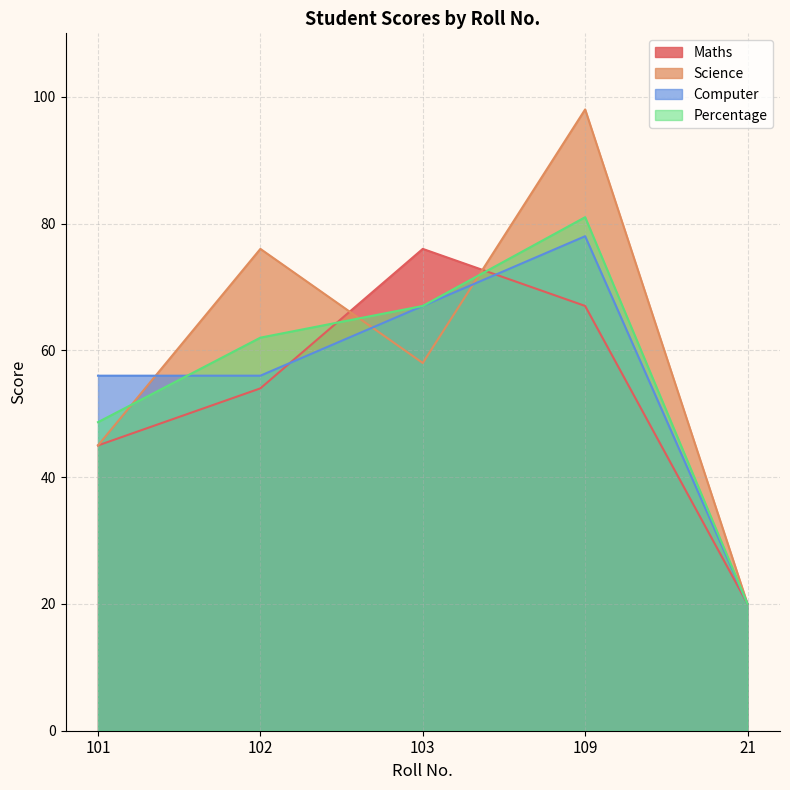

What is the difference between the maximum and second lowest values in the Computer series?

22.0